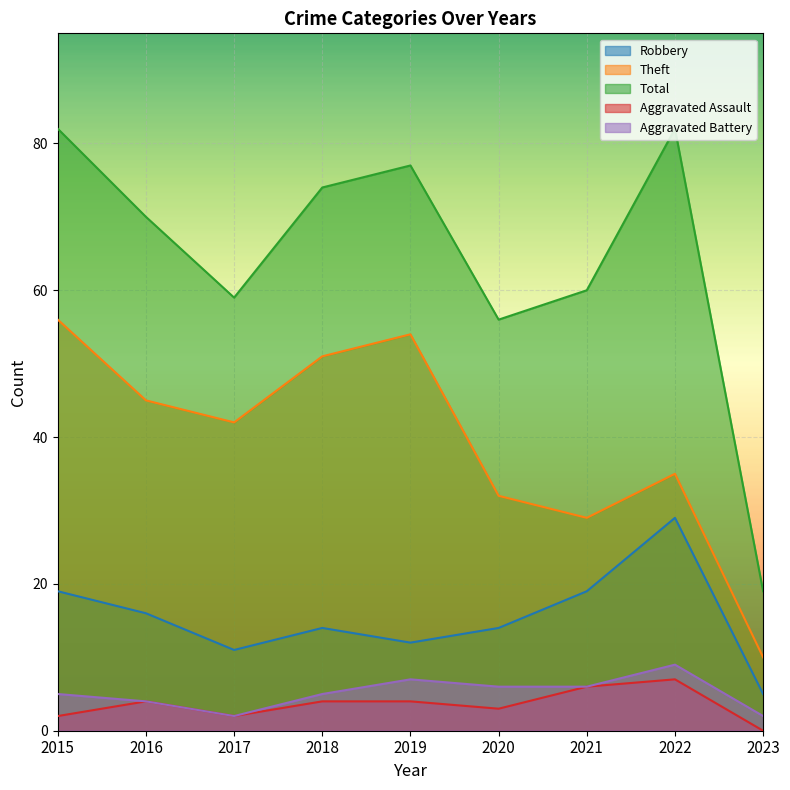

What is the difference between the second highest and second lowest values in the Robbery series?

8